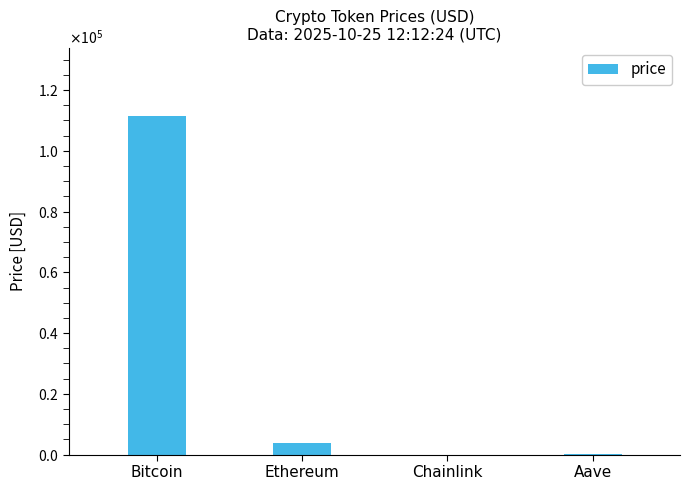

Count the number of values greater than 3940.

2